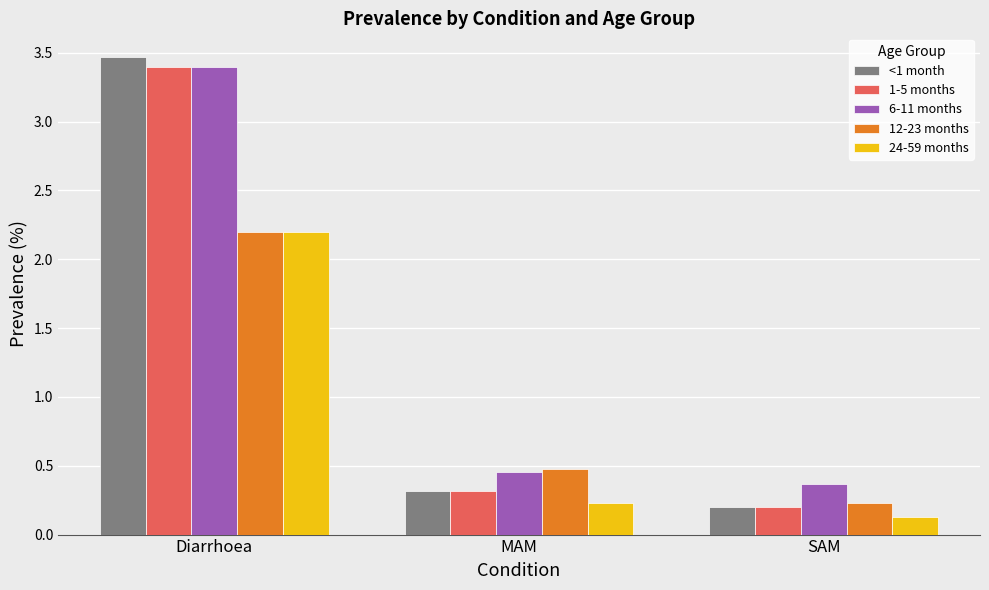

What position from the right is Diarrhoea?

3